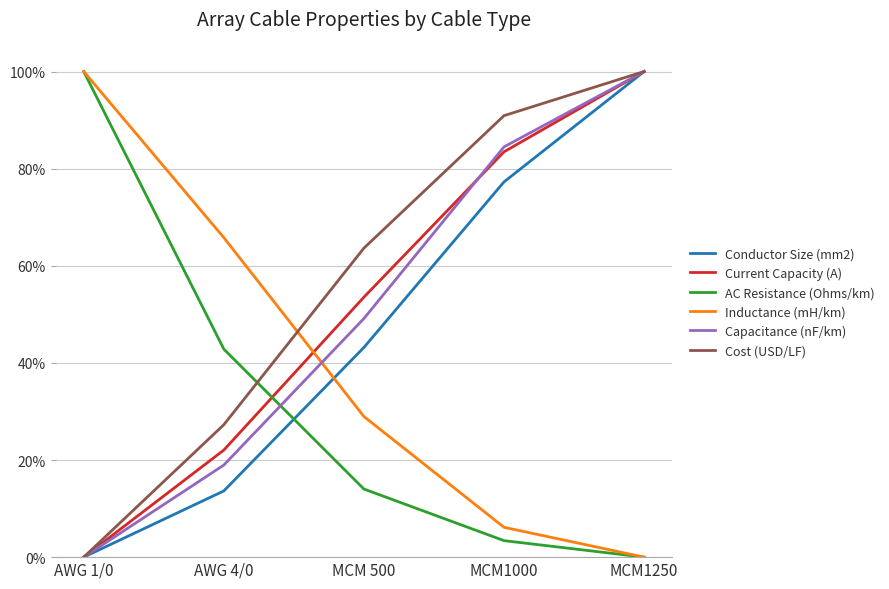

Is this an area chart (filled region under the line)?

No